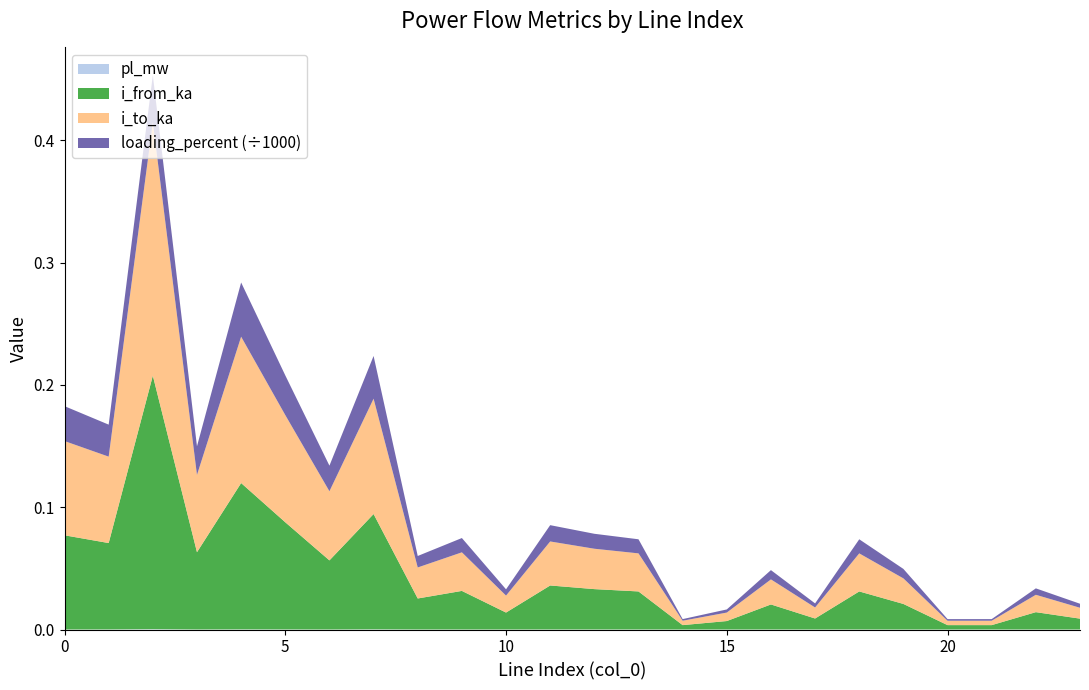

Reading right to left, list all the values displayed in this chart.

pl_mw: 23=0.0	22=0.0	21=0.0	20=0.0	19=0.0	18=0.0	17=0.0	16=0.0	15=0.0	14=0.0	13=0.0	12=0.0	11=0.0	10=0.0	9=0.0	8=0.0	7=0.0	6=0.0	5=0.0	4=0.0	3=0.0	2=0.0	1=0.0	0=0.0
i_from_ka: 23=0.0	22=0.0	21=0.0	20=0.0	19=0.0	18=0.0	17=0.0	16=0.0	15=0.0	14=0.0	13=0.0	12=0.0	11=0.0	10=0.0	9=0.0	8=0.0	7=0.1	6=0.1	5=0.1	4=0.1	3=0.1	2=0.2	1=0.1	0=0.1
i_to_ka: 23=0.0	22=0.0	21=0.0	20=0.0	19=0.0	18=0.0	17=0.0	16=0.0	15=0.0	14=0.0	13=0.0	12=0.0	11=0.0	10=0.0	9=0.0	8=0.0	7=0.1	6=0.1	5=0.1	4=0.1	3=0.1	2=0.2	1=0.1	0=0.1
loading_percent: 23=3.3	22=5.3	21=1.3	20=1.3	19=7.7	18=11.5	17=3.3	16=7.6	15=2.6	14=1.3	13=11.5	12=12.2	11=13.3	10=5.1	9=11.7	8=9.4	7=34.9	6=20.9	5=32.5	4=44.3	3=23.4	2=38.4	1=26.2	0=28.5